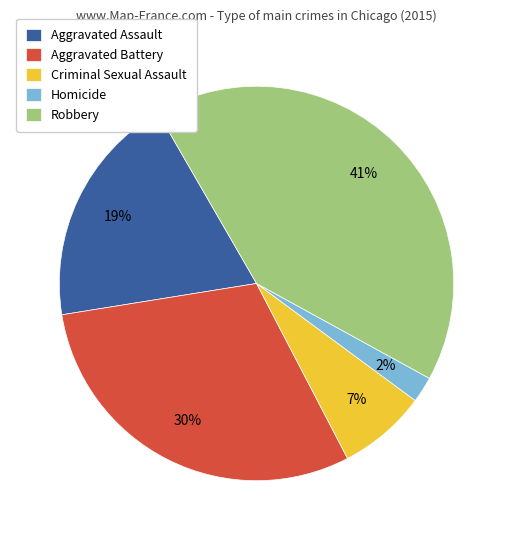

Rank the categories by value from highest to lowest.

Robbery, Aggravated Battery, Aggravated Assault, Criminal Sexual Assault, Homicide